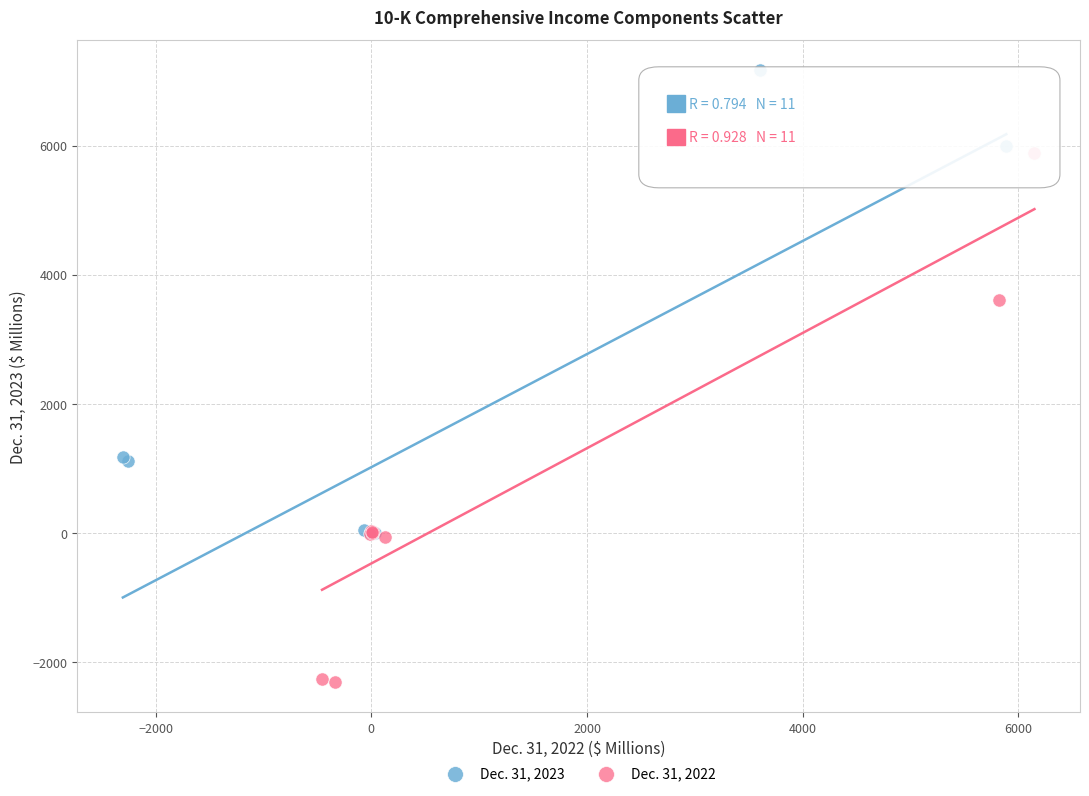

Which series reaches the maximum Y coordinate?

Dec. 31, 2023